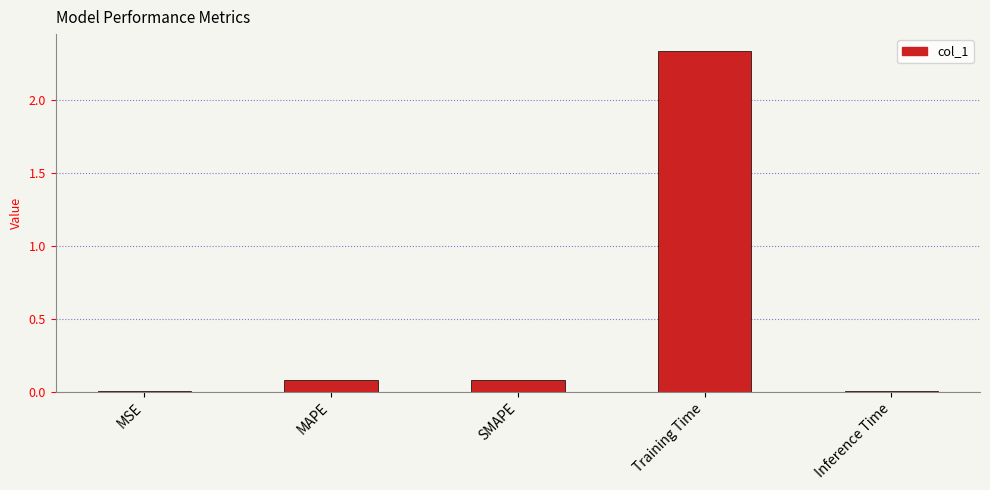

What is the sum of all values?

2.5